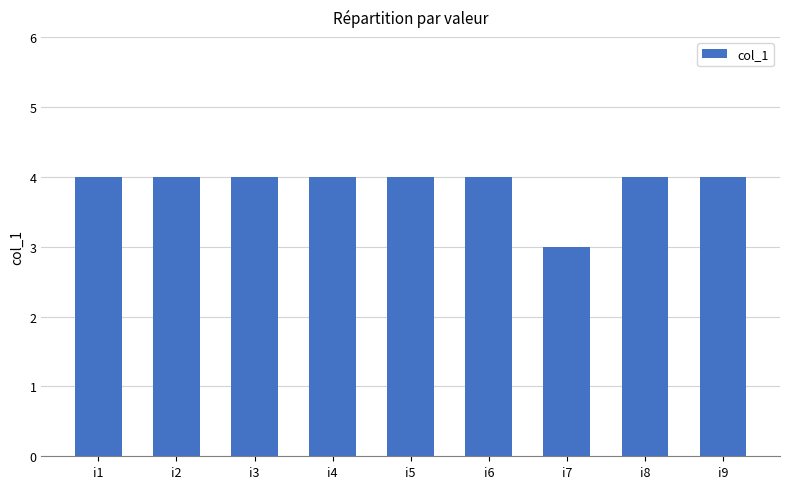

Where is the data nearest to the value 3?

i7